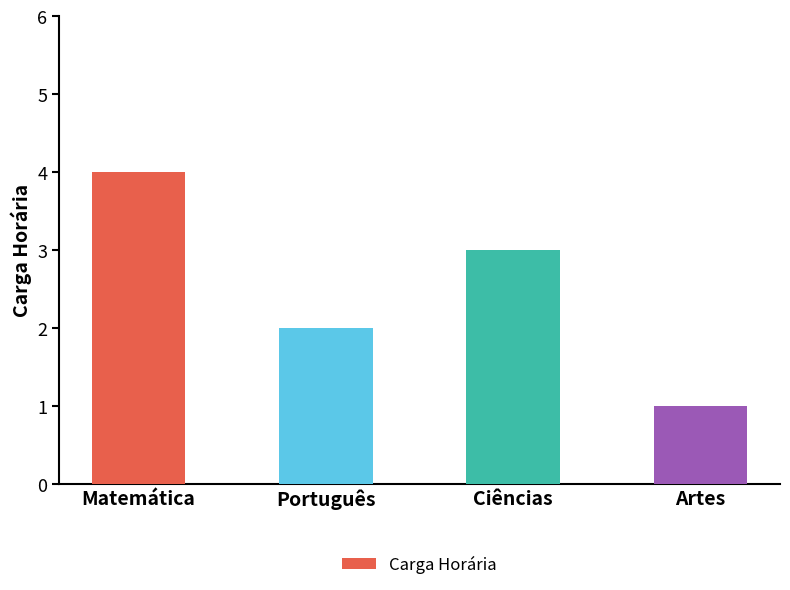

The value at Matemática is 4. True or false?

True